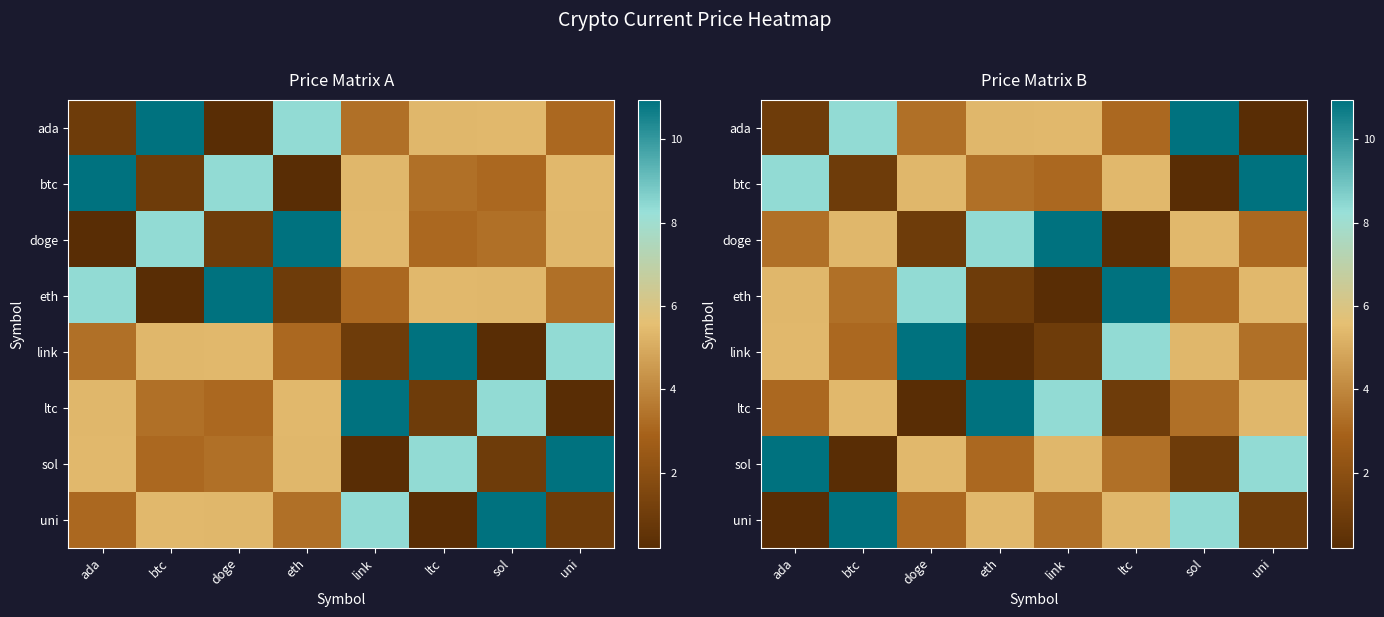

Which category has the lowest value across all series?

uni